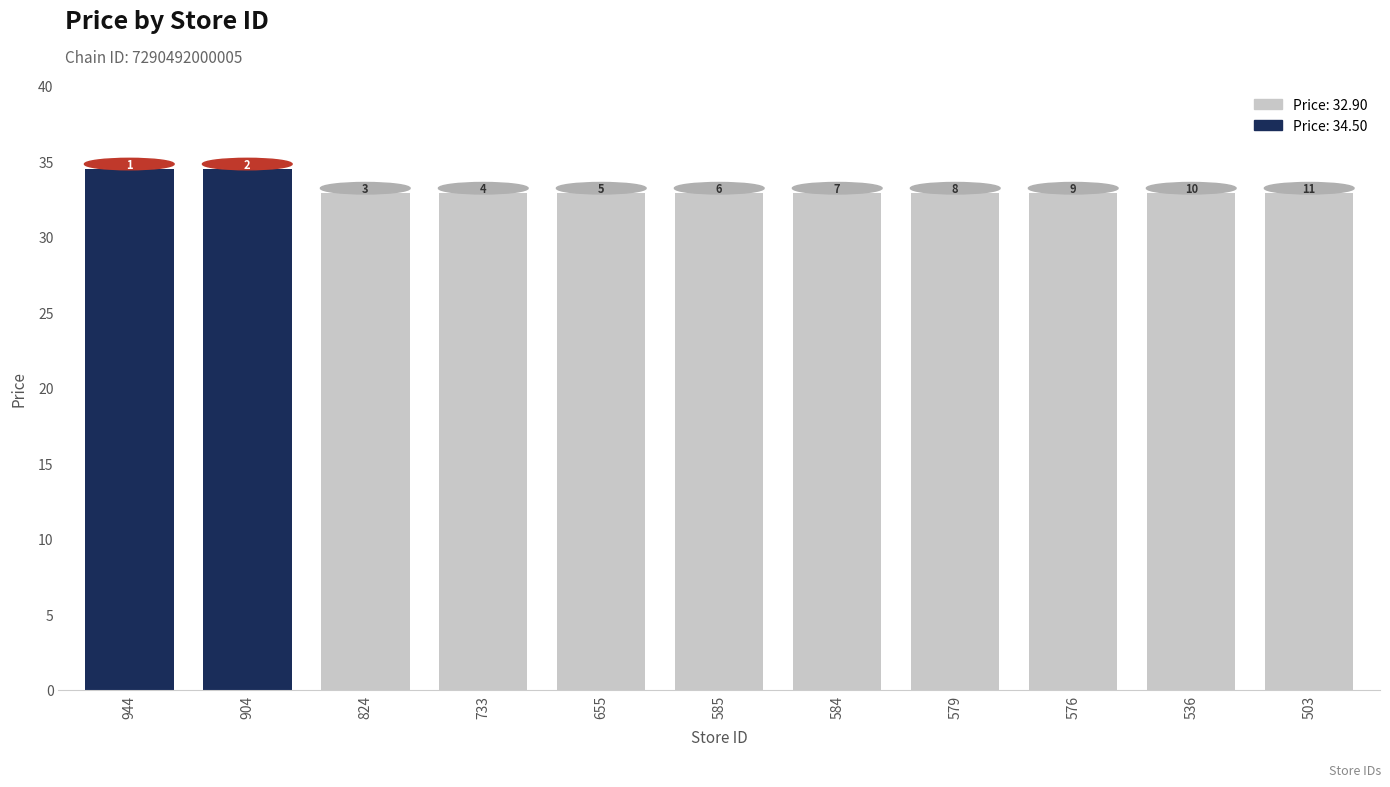

How many bars are there in total?

11